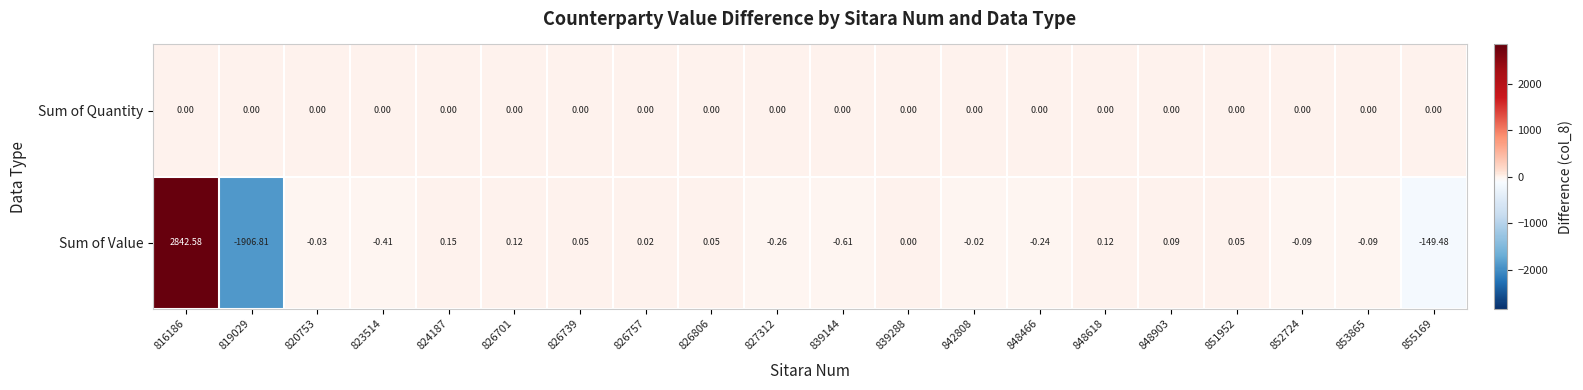

List the series in order of their overall mean, highest first.

Sum of Value, Sum of Quantity